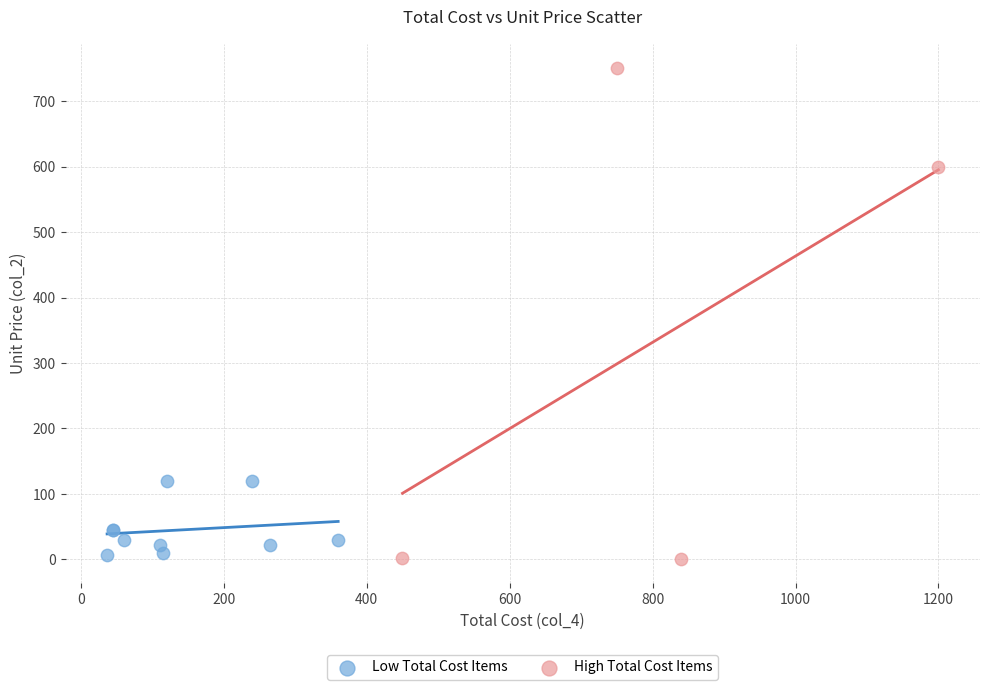

Which series has the widest spread of Y values?

High Total Cost Items